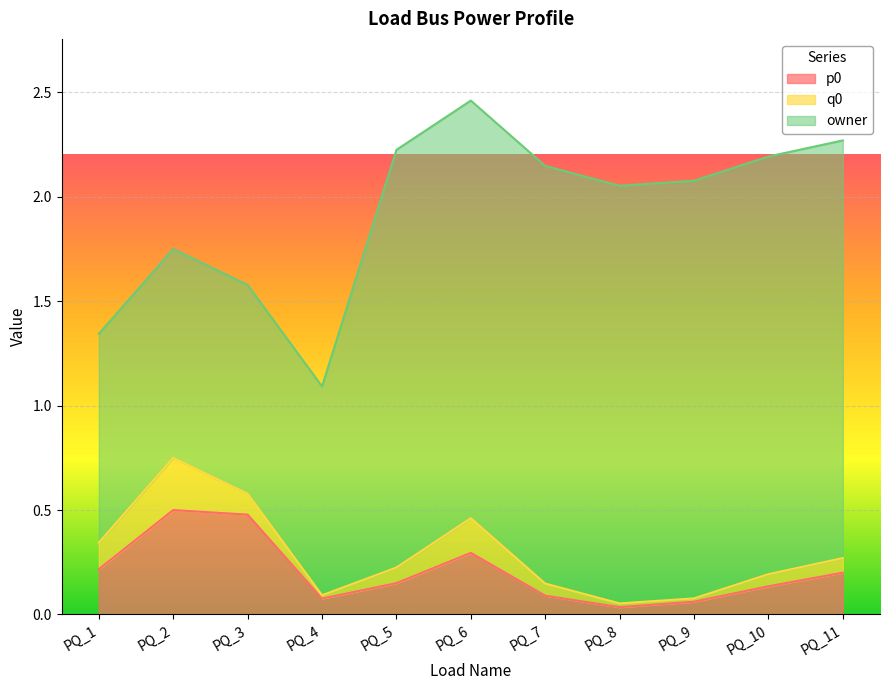

True or false: p0 and owner cross at least once.

False